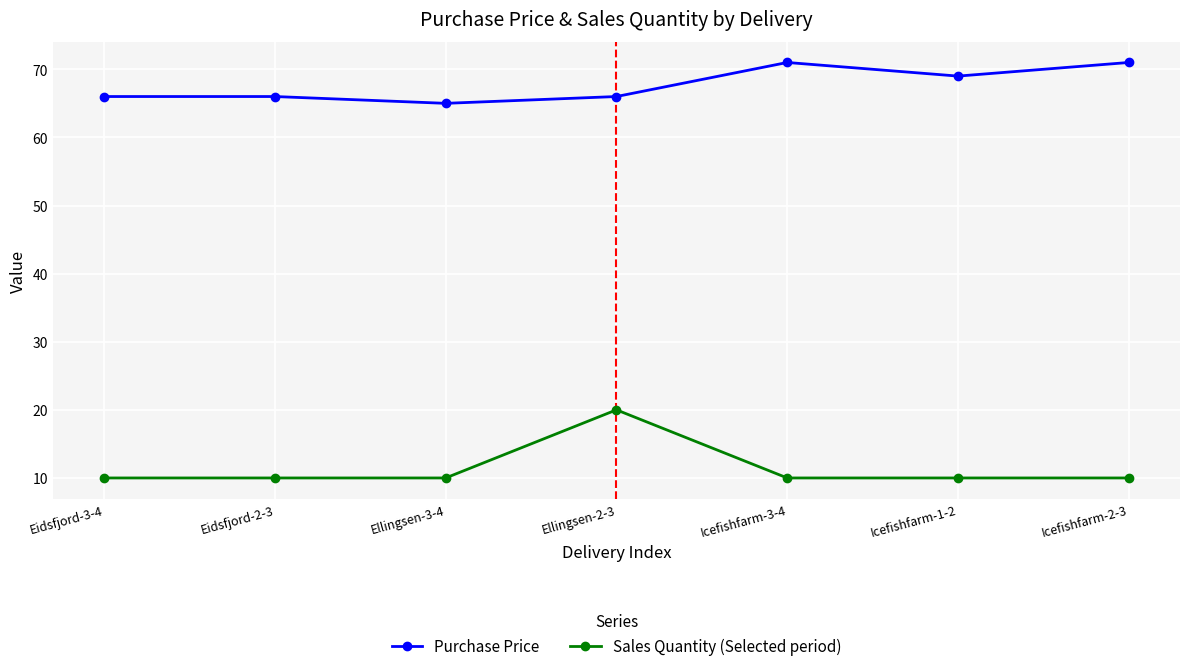

Reading left to right, extract all data points from this chart.

Purchase Price: Eidsfjord-3-4=66	Eidsfjord-2-3=66	Ellingsen-3-4=65	Ellingsen-2-3=66	Icefishfarm-3-4=71	Icefishfarm-1-2=69	Icefishfarm-2-3=71
Sales Quantity (Selected period): Eidsfjord-3-4=10	Eidsfjord-2-3=10	Ellingsen-3-4=10	Ellingsen-2-3=20	Icefishfarm-3-4=10	Icefishfarm-1-2=10	Icefishfarm-2-3=10